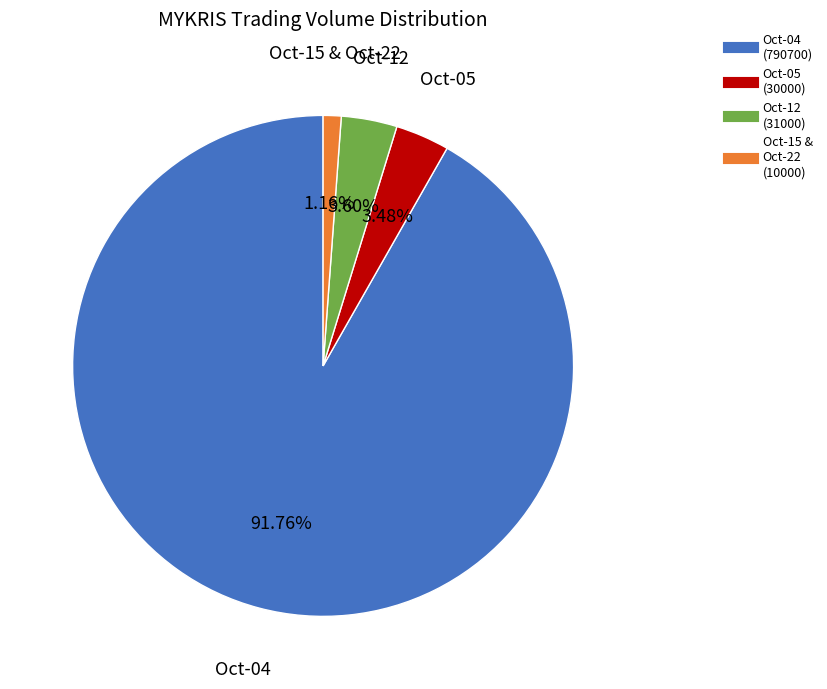

Is there a majority slice in this chart?

Yes